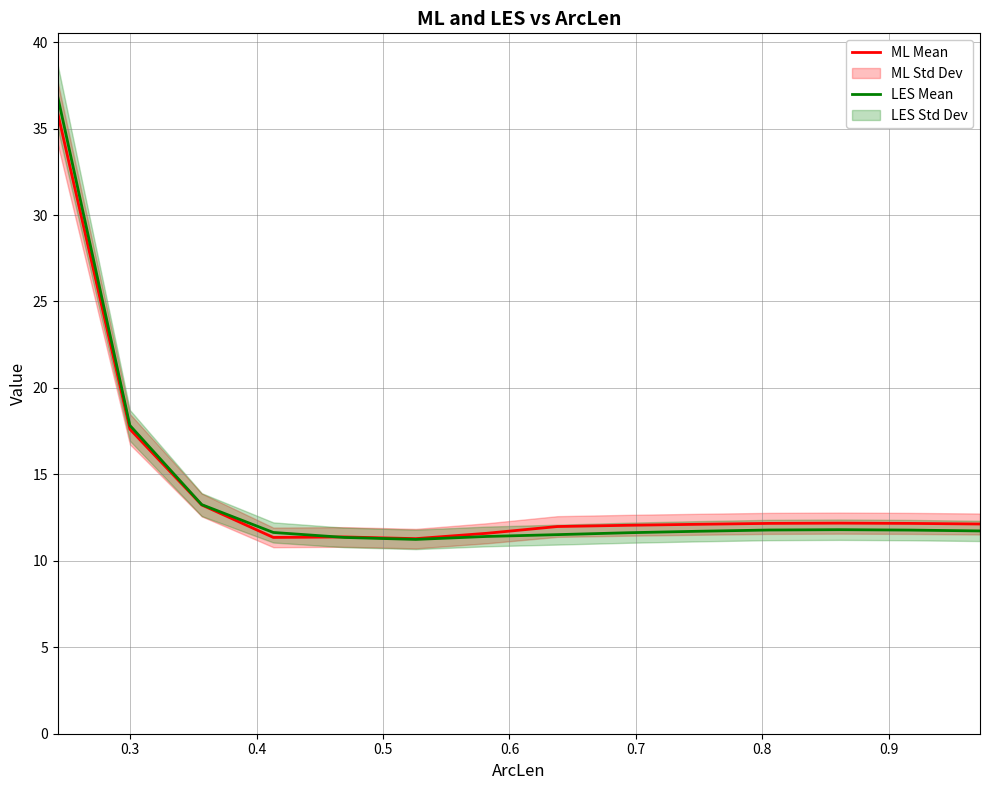

What is the highest value of the ML Mean series?

35.9